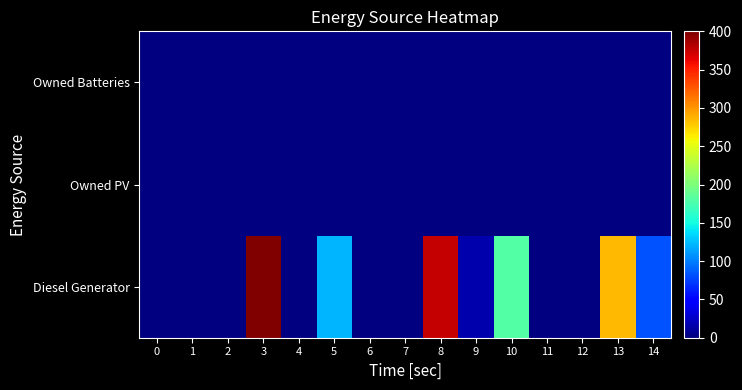

What is the maximum value shown in the chart?

400